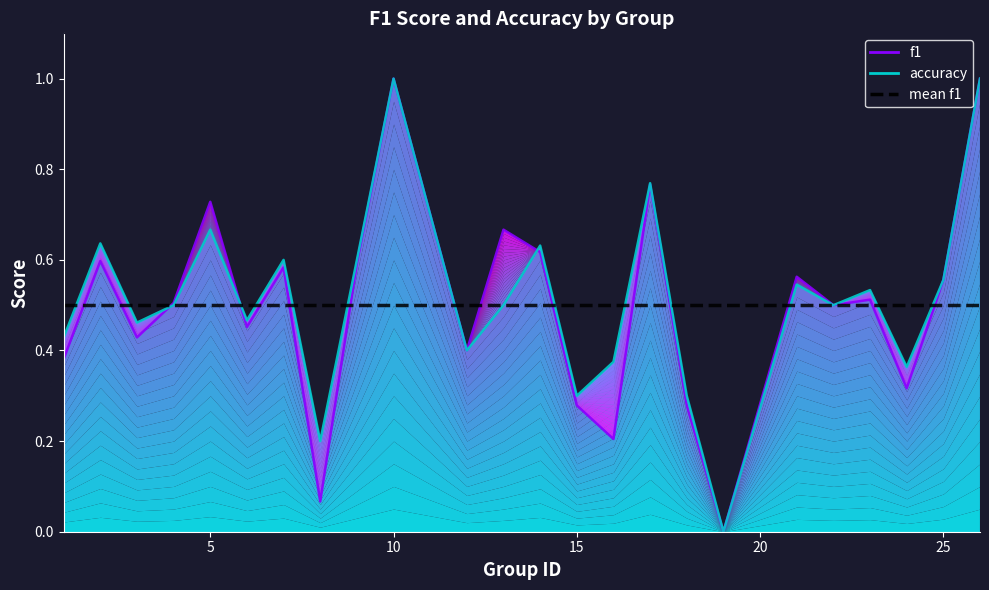

What is the maximum value for f1?

1.0